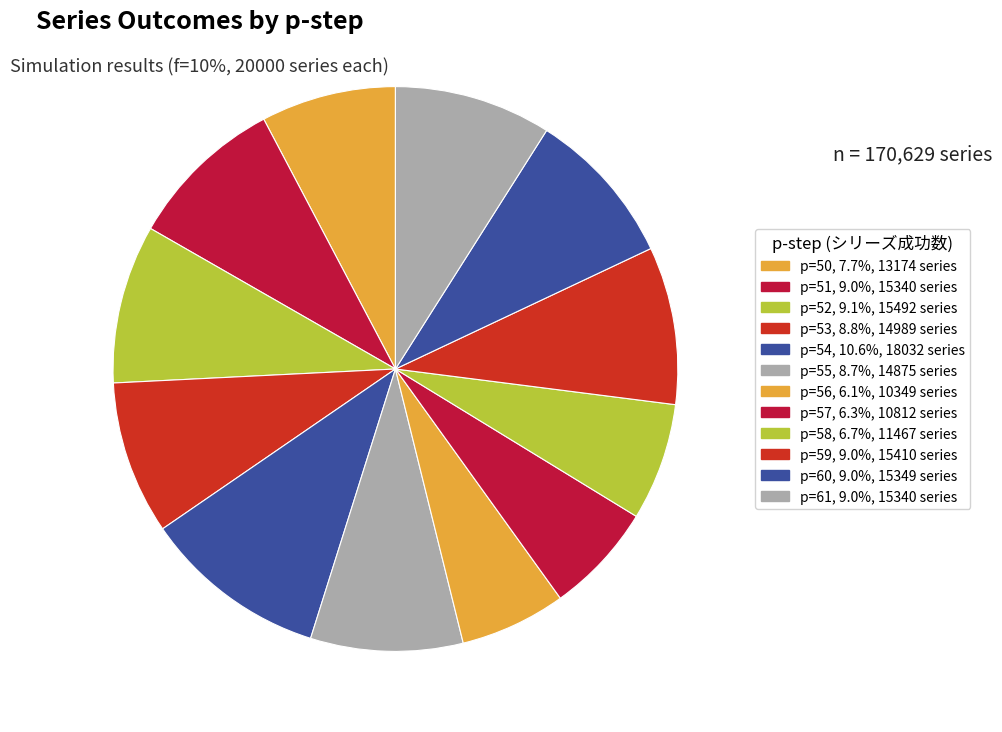

Count the number of slices in the pie.

12